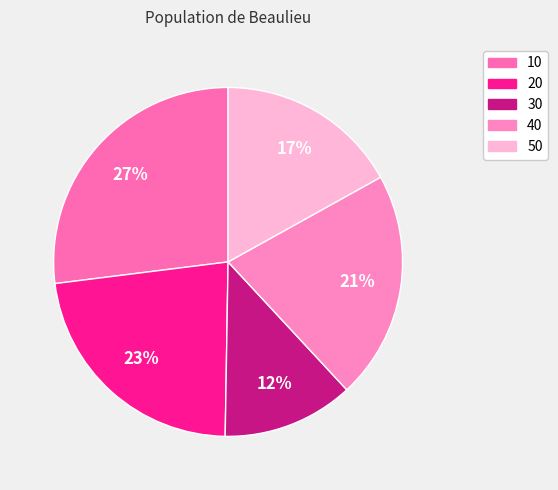

Combined, what portion of the pie is 50 and 10?

43.9%